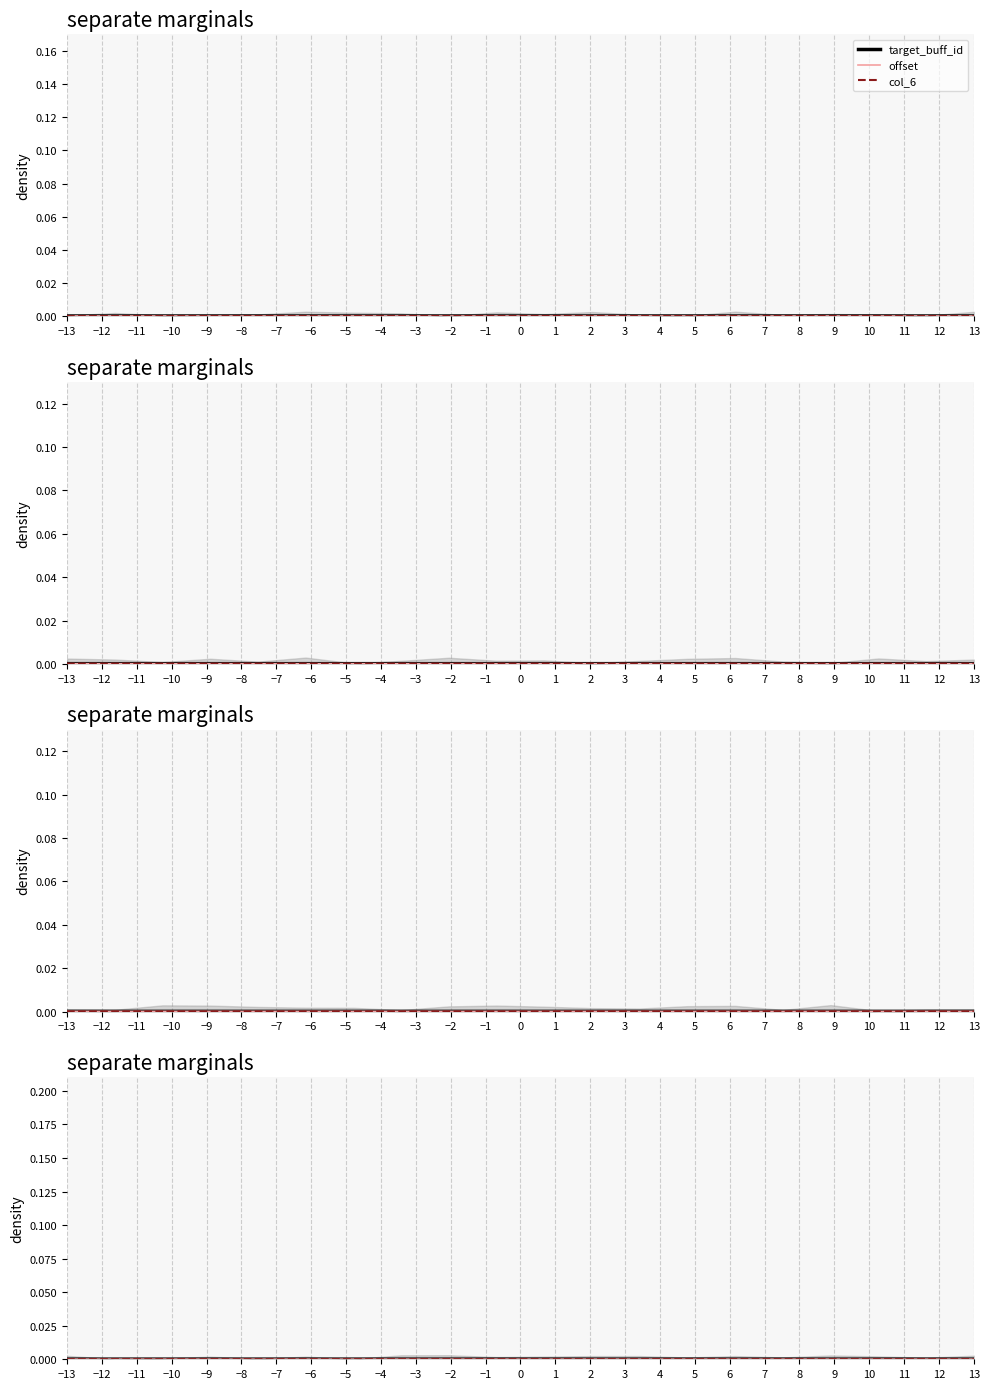

Count the target_buff_id values in the range 0 to 1.

20